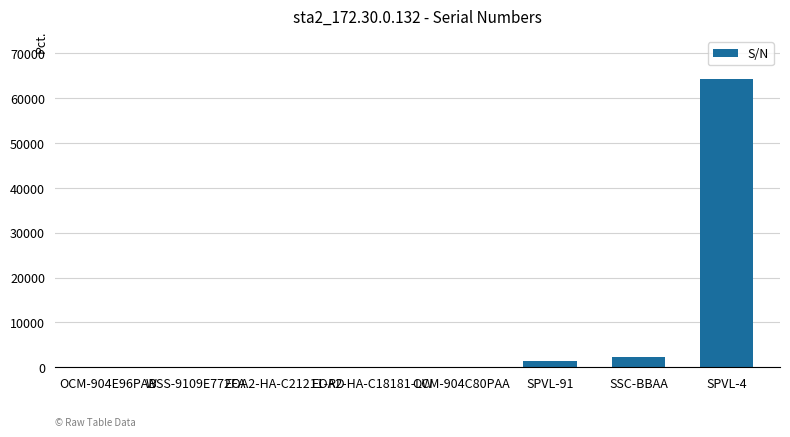

Which category has the highest value across all series?

SPVL-4